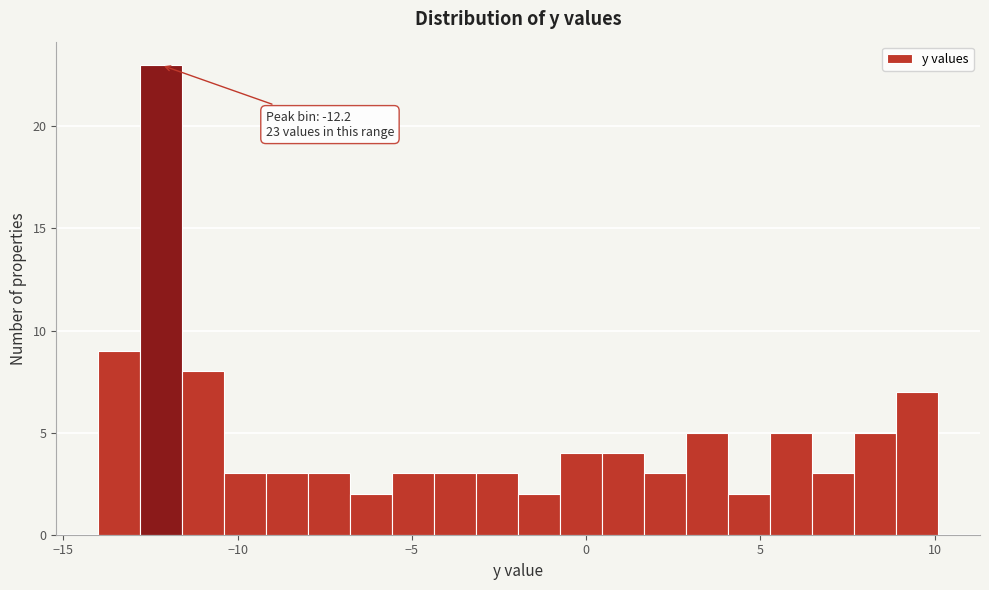

Around what value on the x-axis is the tallest bar? Give the approximate position of its centre, as read against the axis.

-12.0